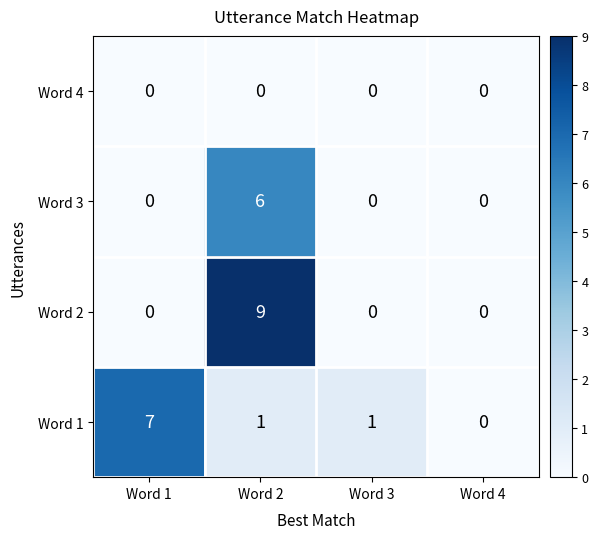

Rank the series by their maximum value, from lowest to highest.

Word 4, Word 3, Word 1, Word 2